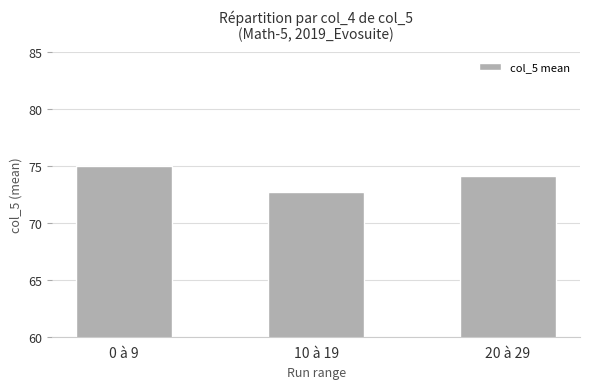

Reading right to left, transcribe all the data shown in this chart.

20 à 29=74.1	10 à 19=72.7	0 à 9=75.0